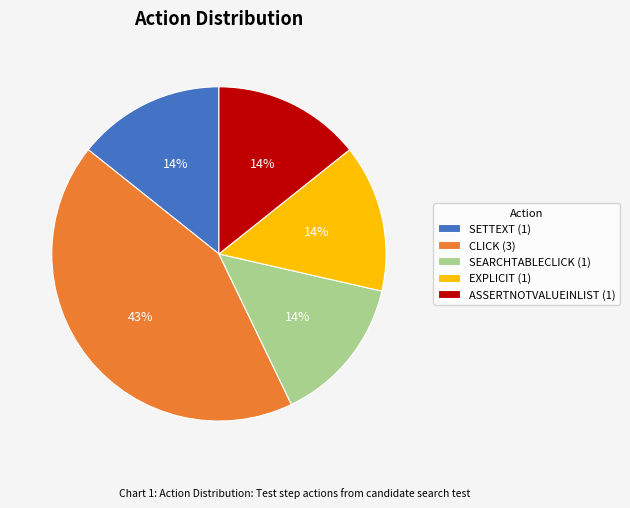

Which has a higher value, CLICK (3) or SETTEXT (1)?

CLICK (3)